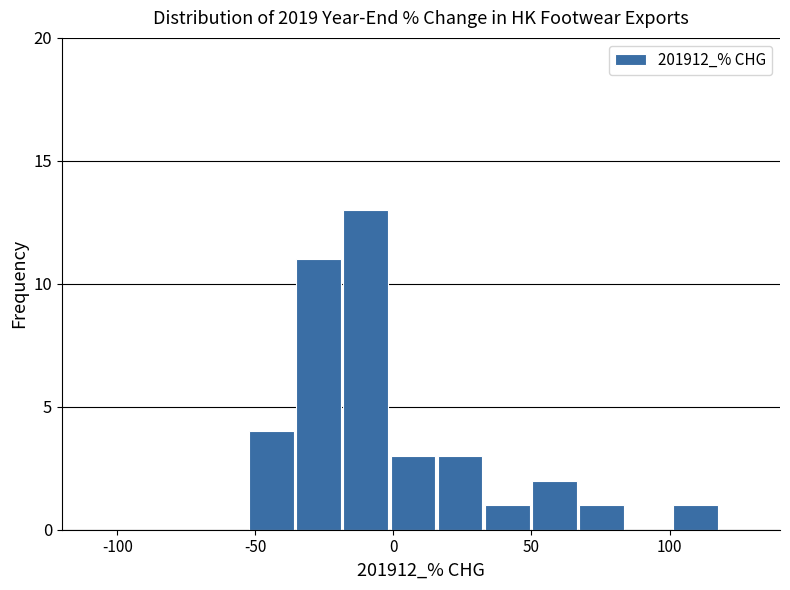

Around what value on the x-axis is the tallest bar? Give the approximate position of its centre, as read against the axis.

-10